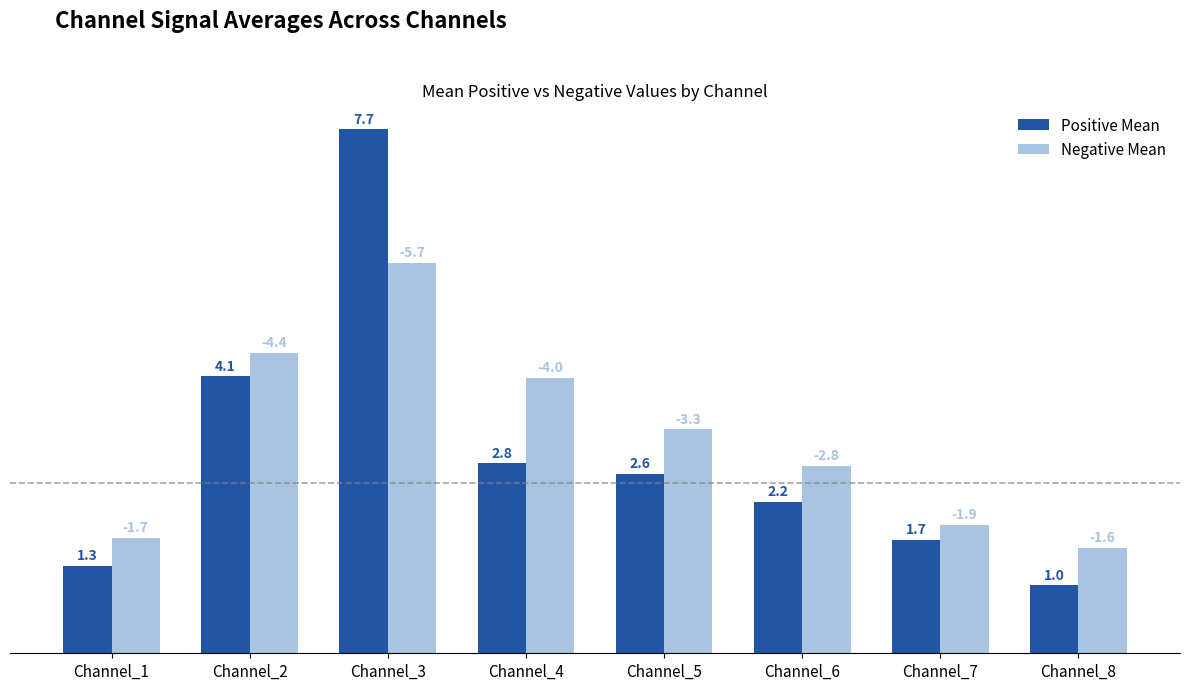

At Channel_1, list the series in order from smallest to largest.

Positive Mean, Negative Mean